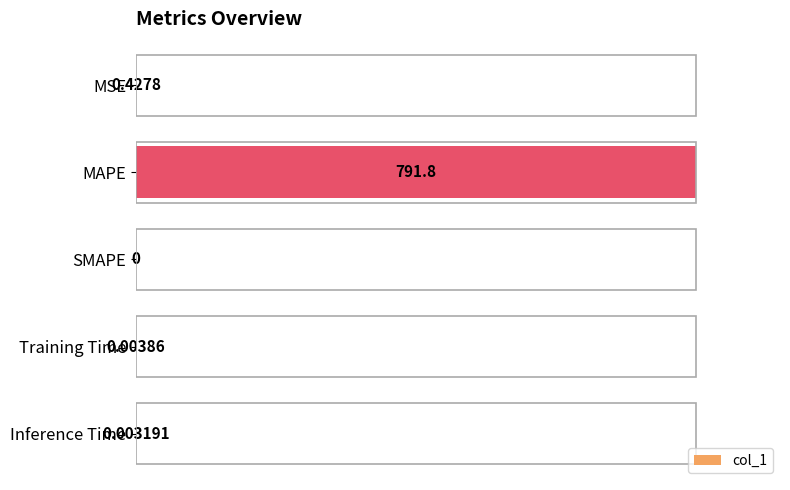

How many series are shown in this chart?

1